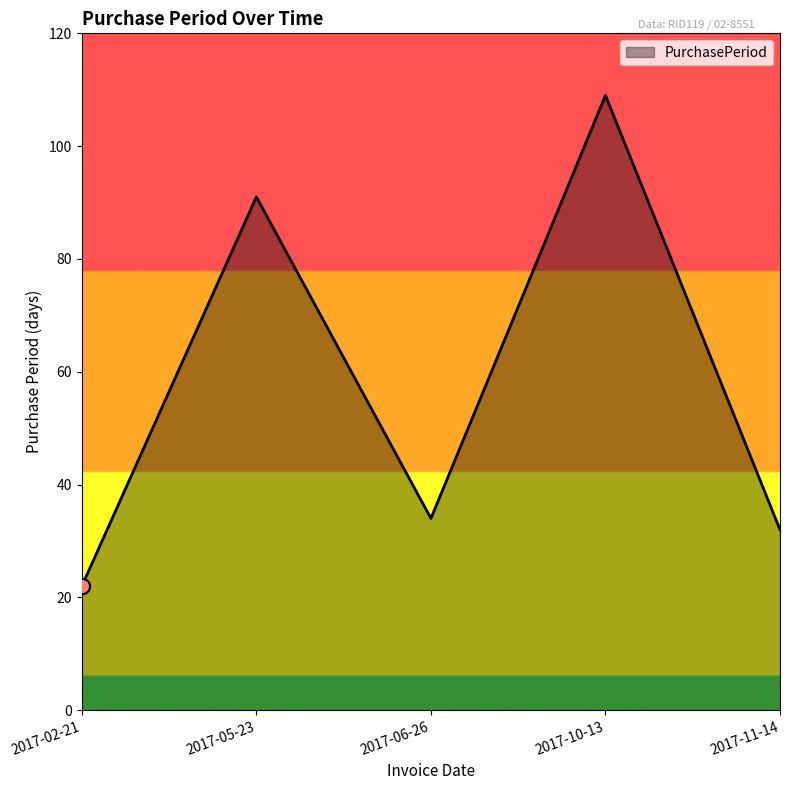

Which has a higher value, 2017-06-26 or 2017-02-21?

2017-06-26